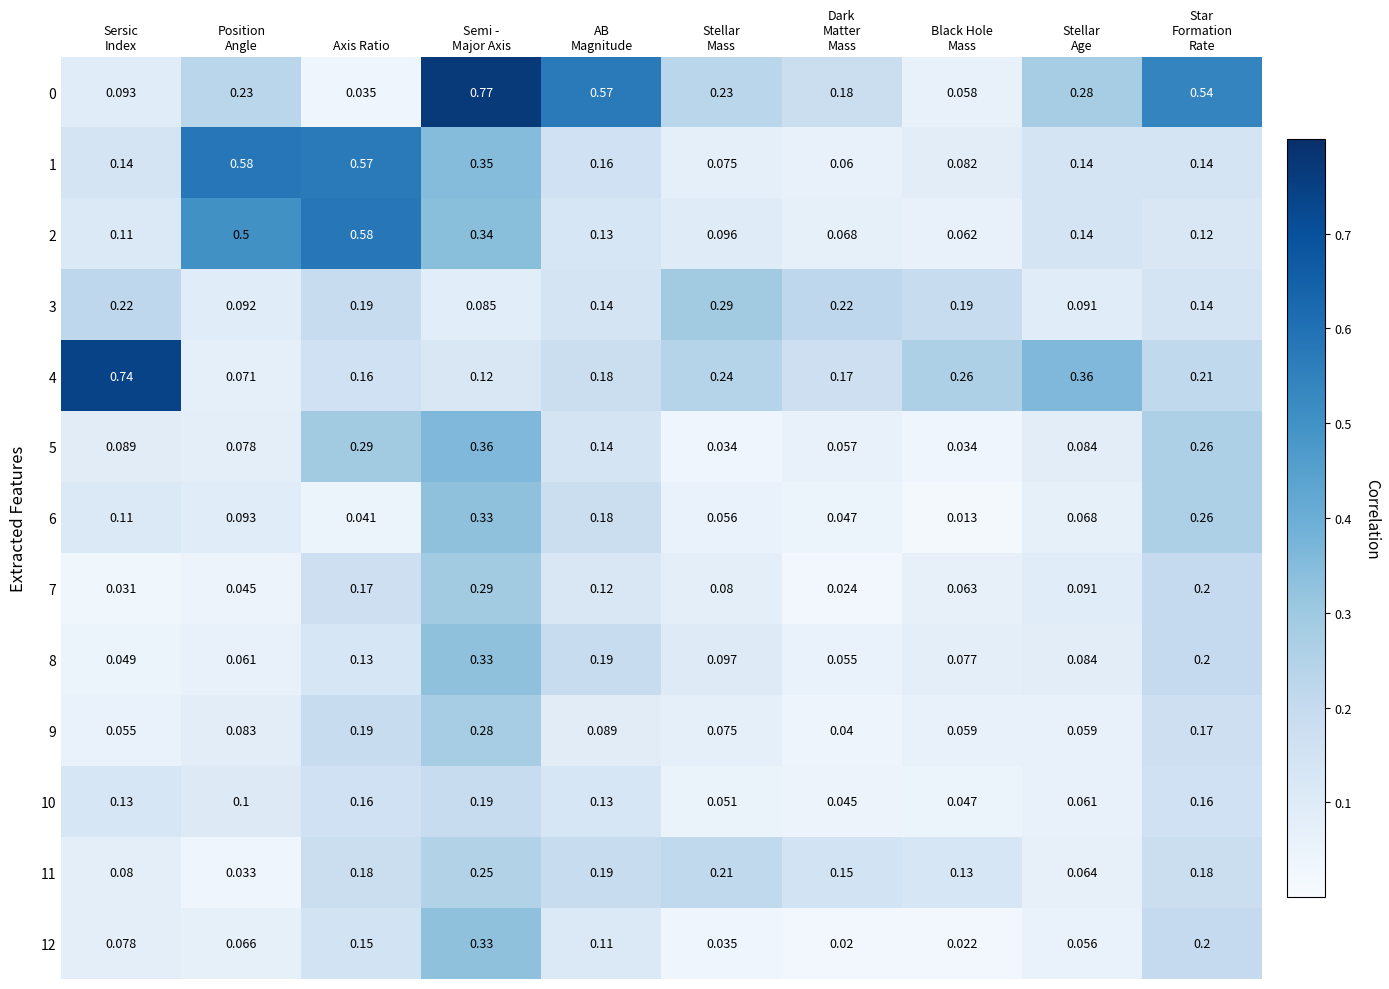

Is the value of 8 at Axis Ratio greater than the value of 12 at Axis Ratio?

No